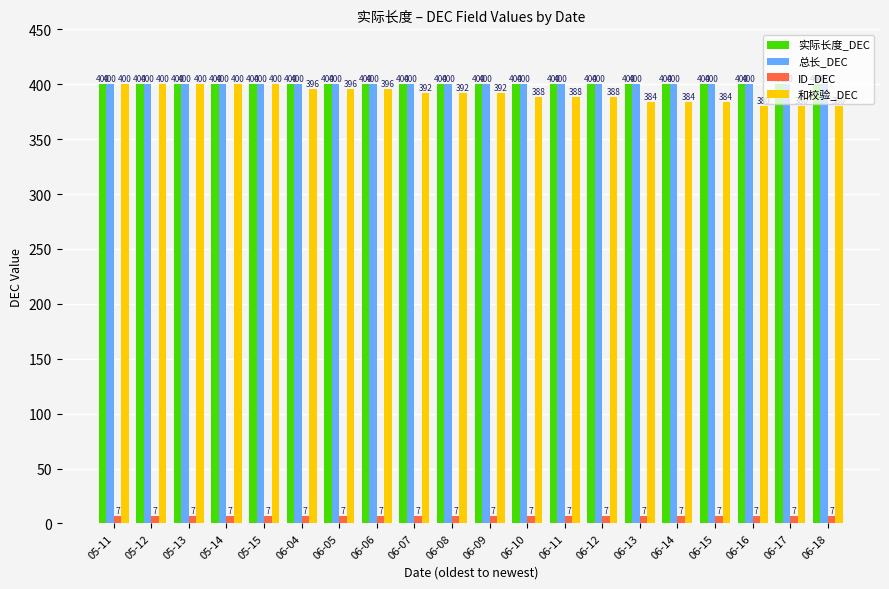

What is the lowest value of the ID_DEC series?

7